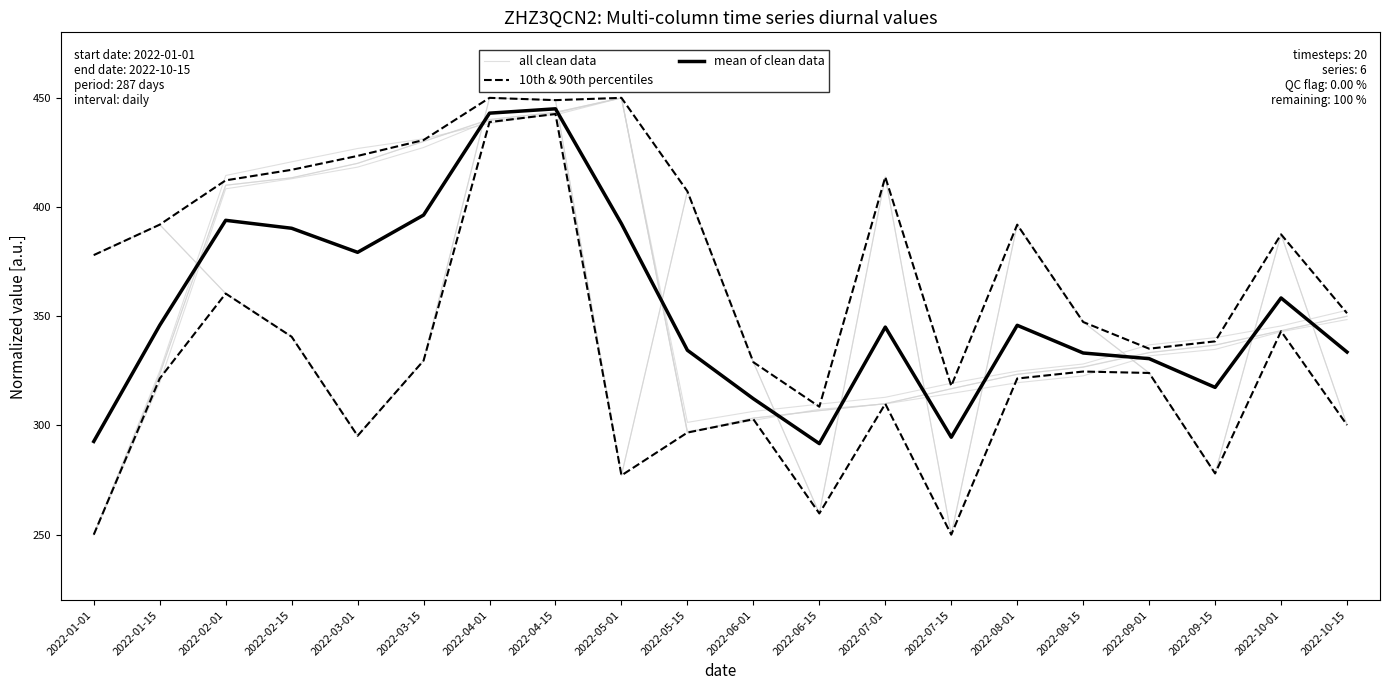

True or false: all clean data and 10th & 90th percentiles intersect in this chart.

False